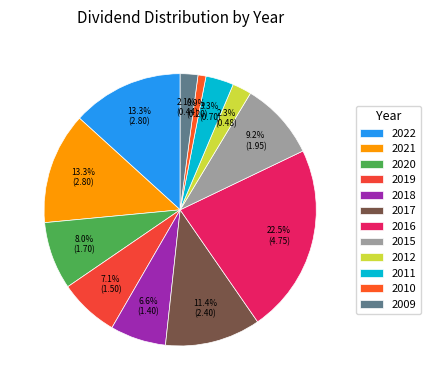

Count the number of slices in the pie.

12